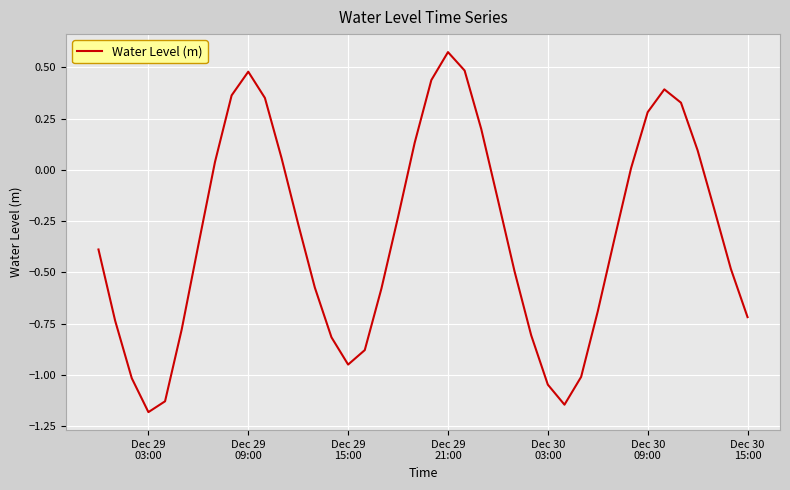

What is the smallest value displayed?

-1.2